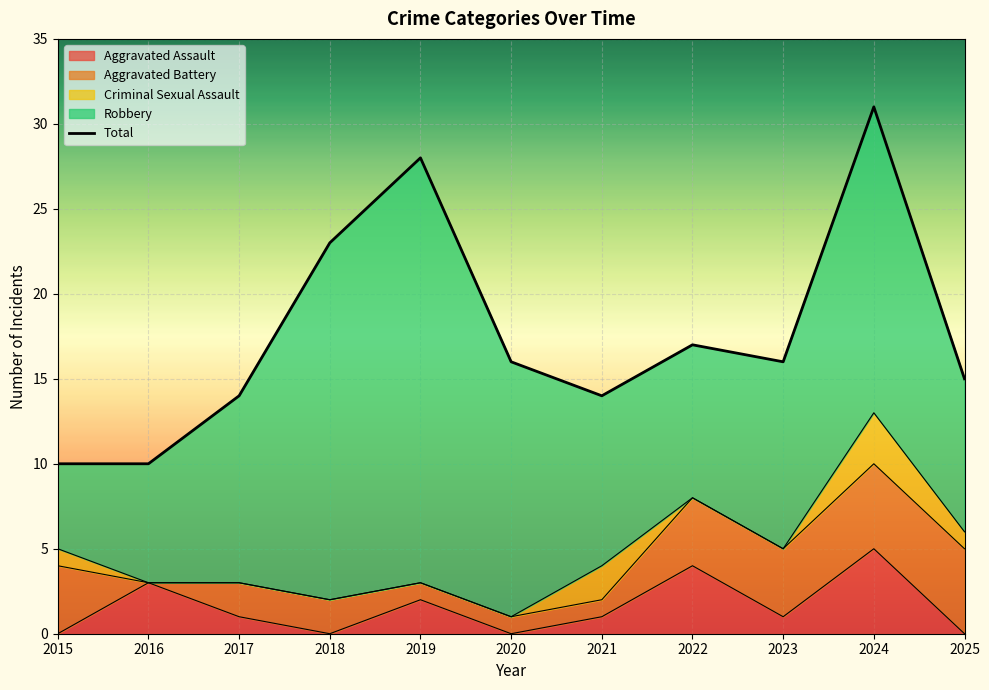

How many data points does each series have?

11